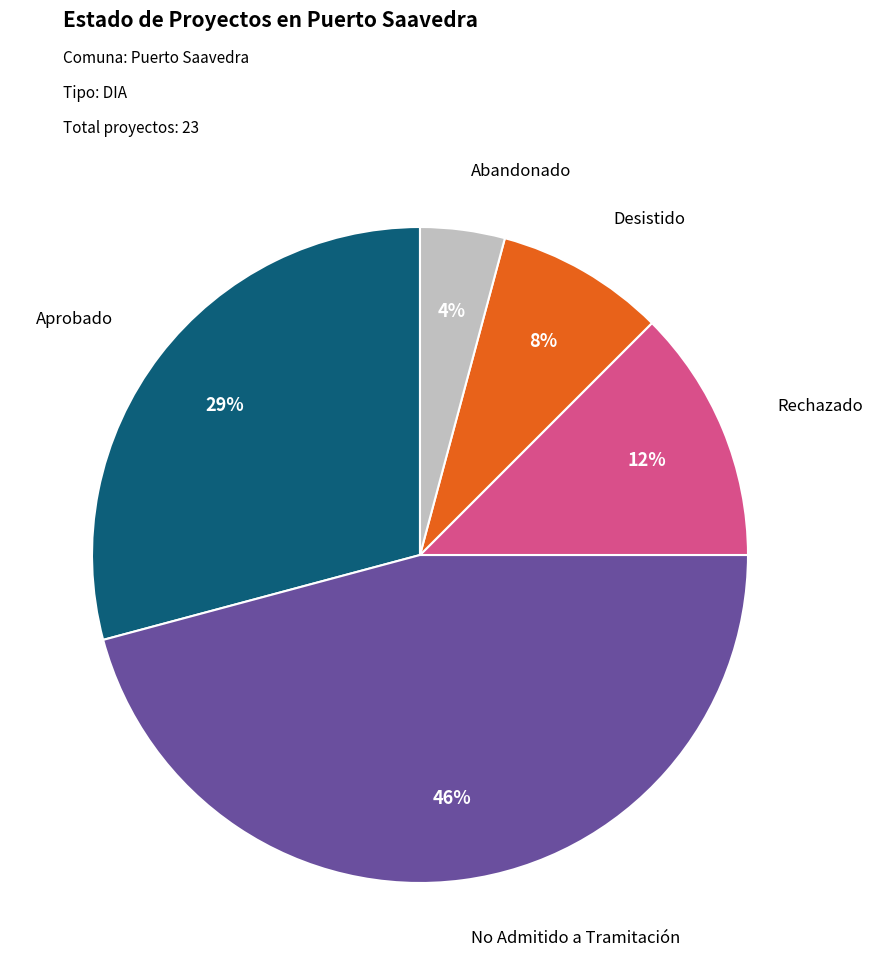

To the nearest percent, what is the difference between the largest and smallest slice percentages?

42%